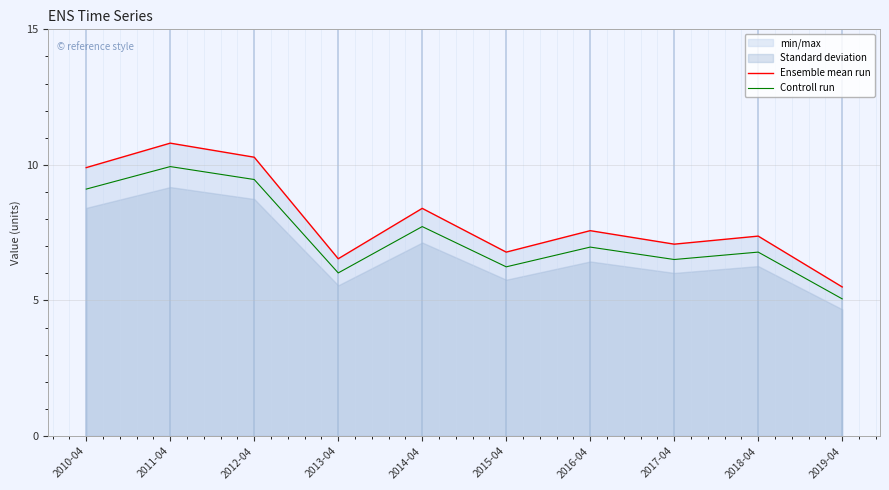

Rank the series by their average value, from lowest to highest.

Controll run, Ensemble mean run